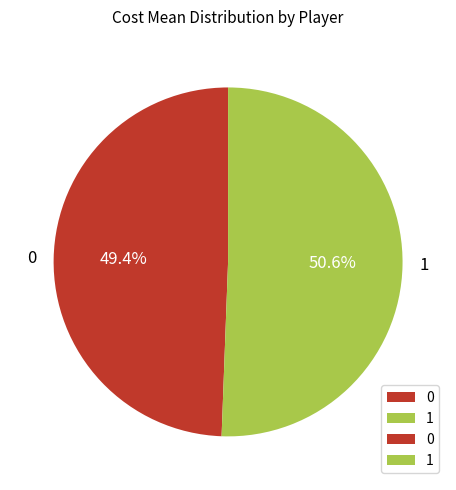

What is the ratio of the value at 1 to the value at 0?

1.0